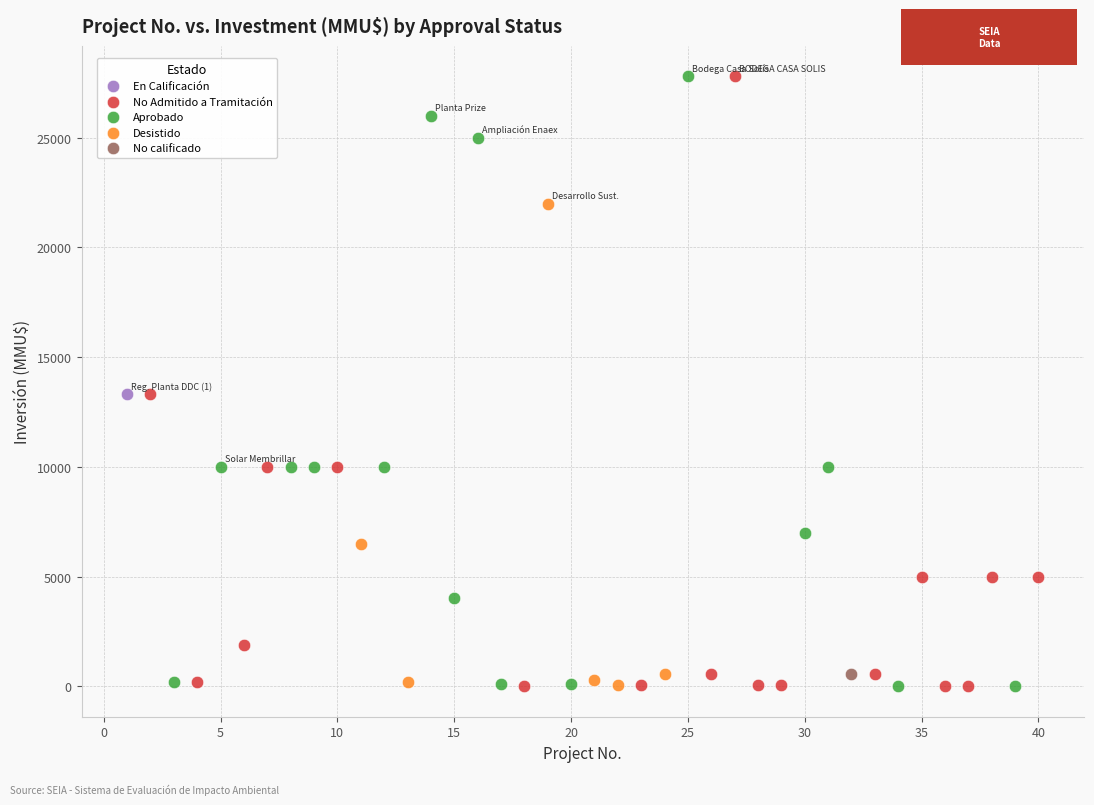

What are all the series names shown in the legend?

En Calificación, No Admitido a Tramitación, Aprobado, Desistido, No calificado